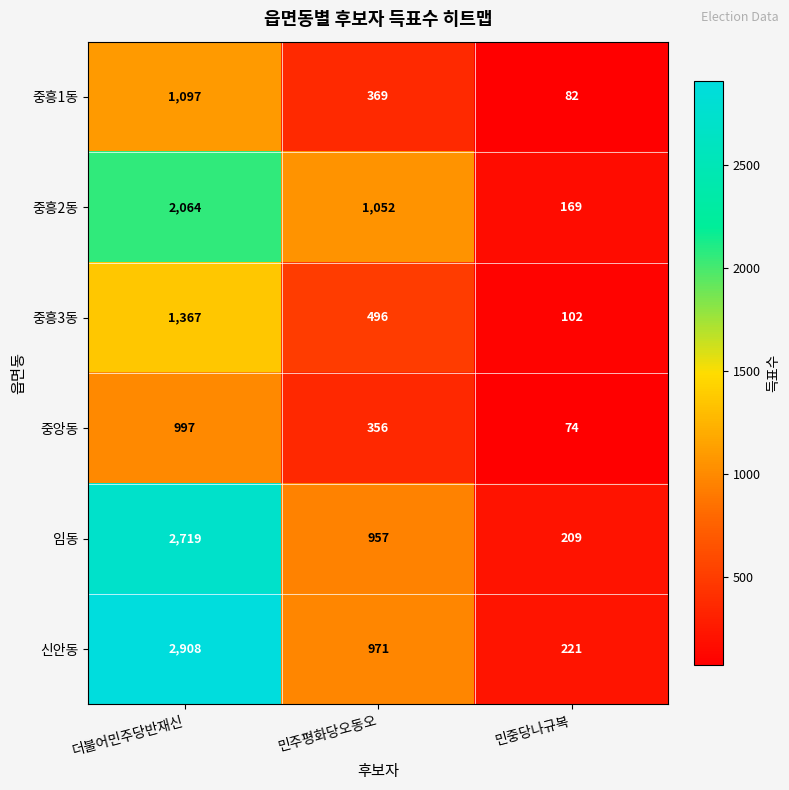

Which series has the widest spread of values?

신안동